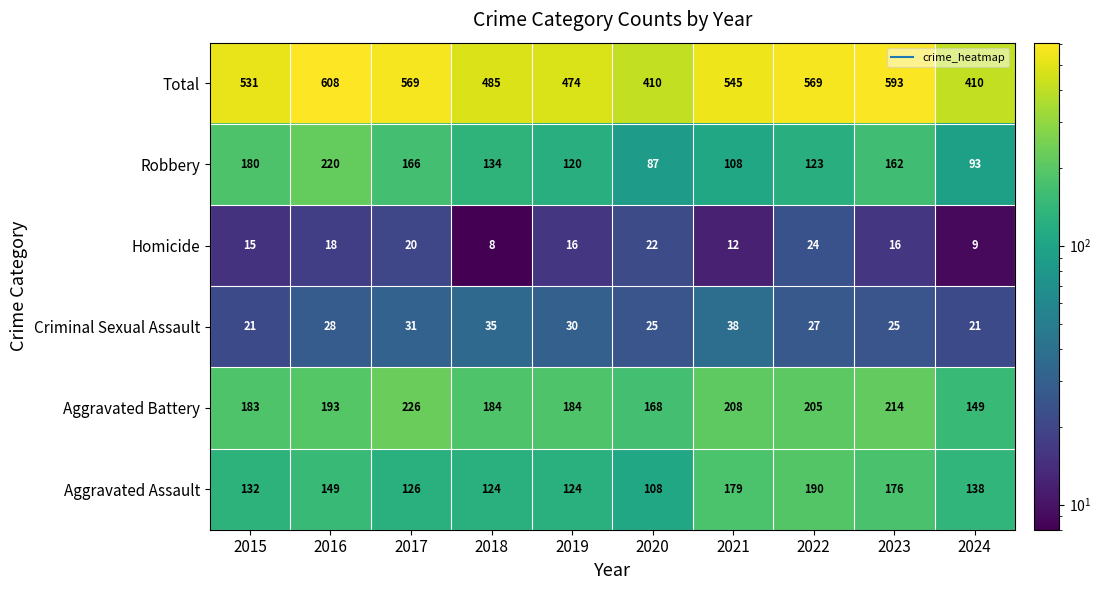

The value of Robbery at 2019 is 120. True or false?

True